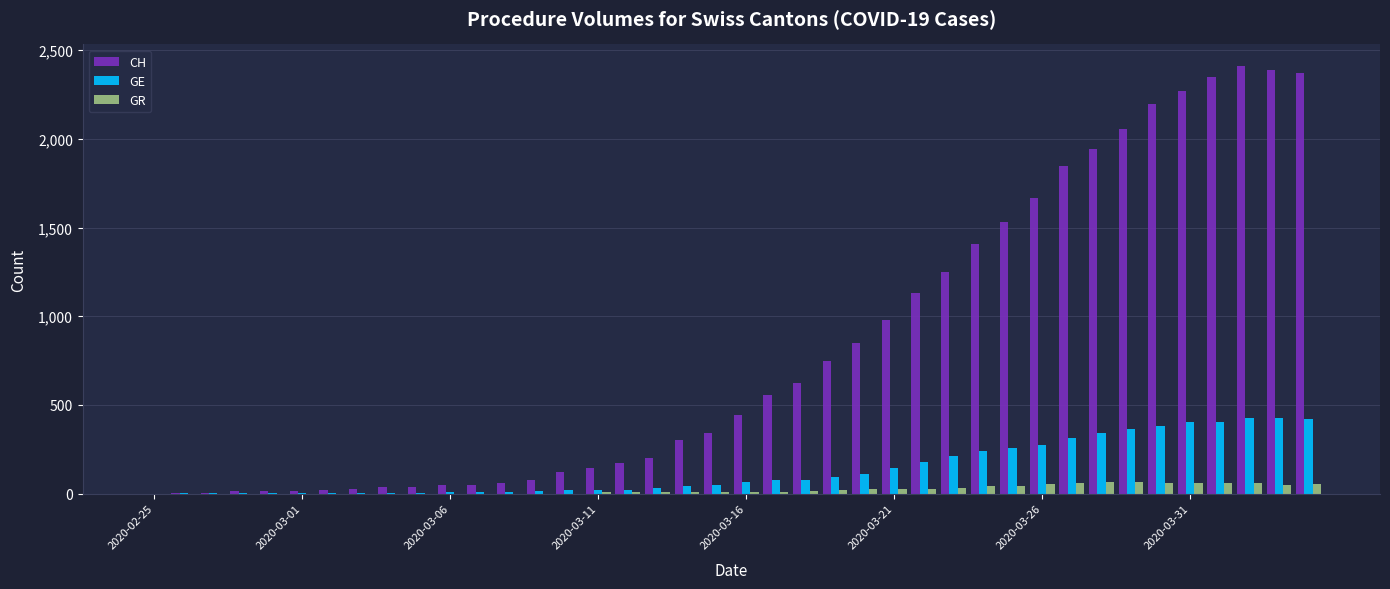

Which series has the largest total across all categories?

CH